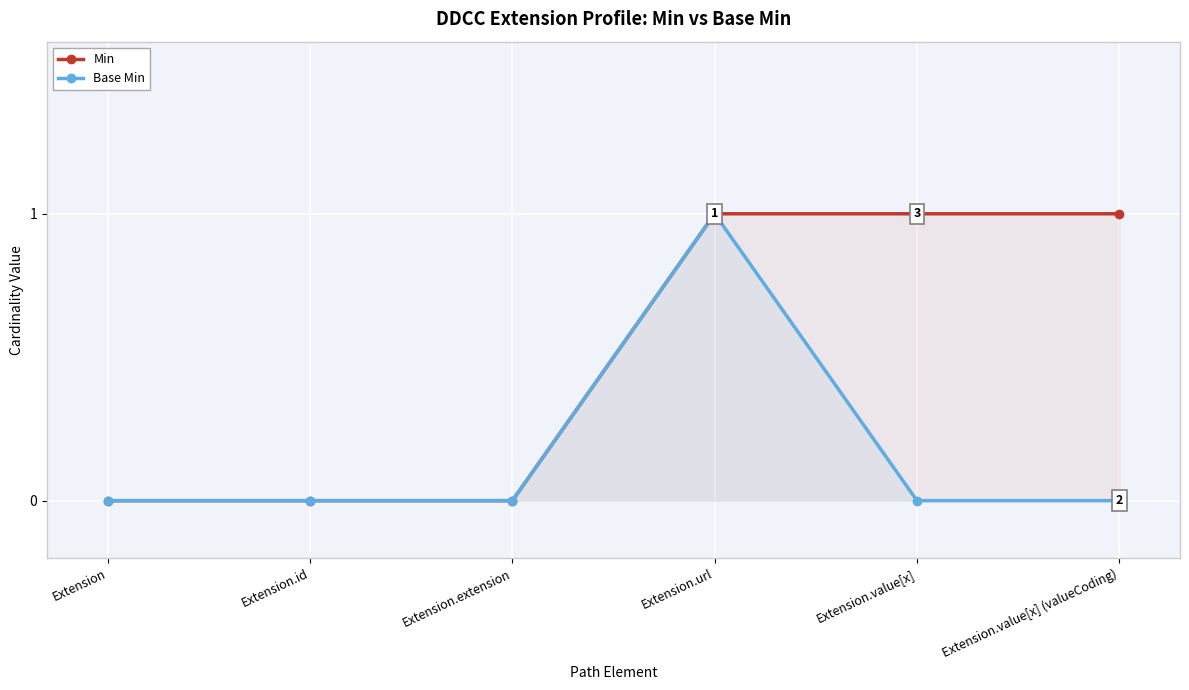

True or false: Base Min and Min cross at least once.

False